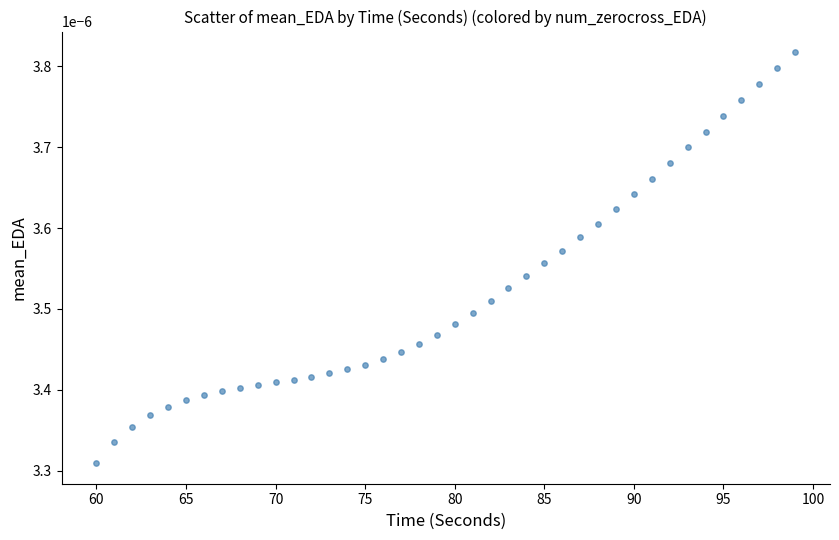

What is the range of X values (max minus min)?

39.0